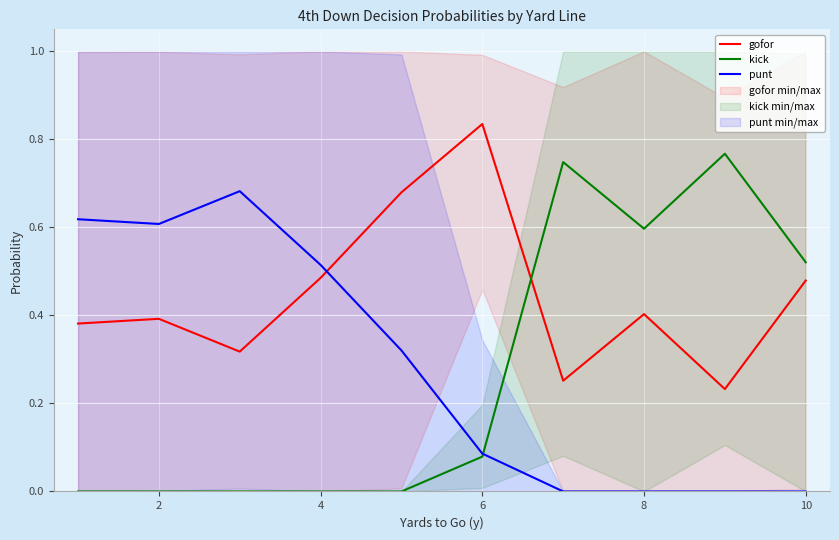

What is the average value of the gofor series?

0.4